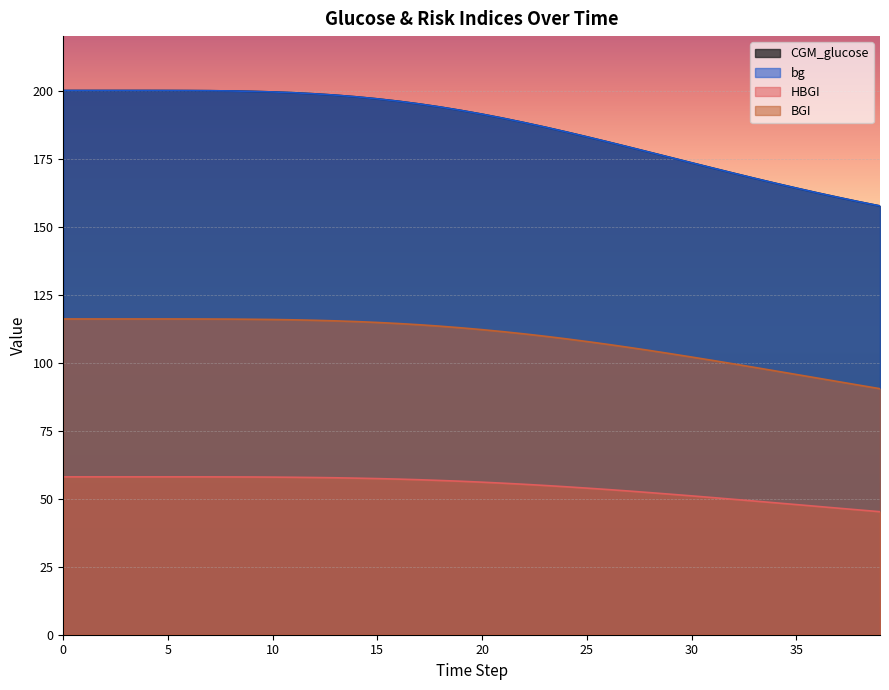

What is the spread (max minus min) of values at 10?

141.6